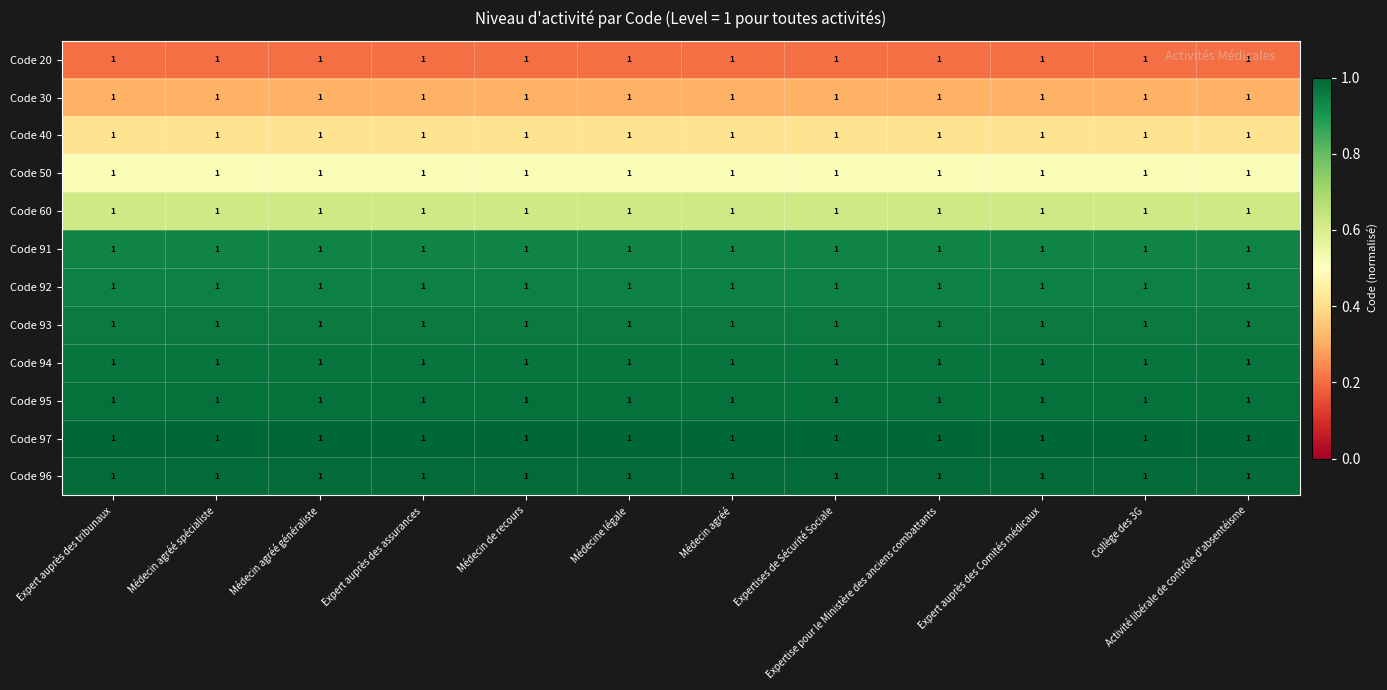

At how many categories does at least one series exceed 0?

12